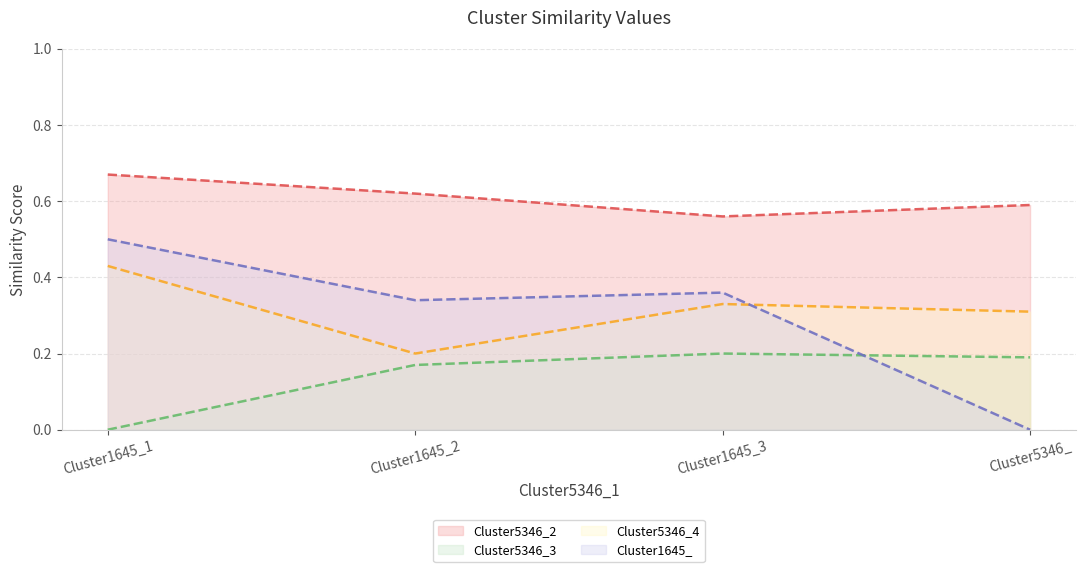

How many Cluster1645_ values are between 0 and 1?

4